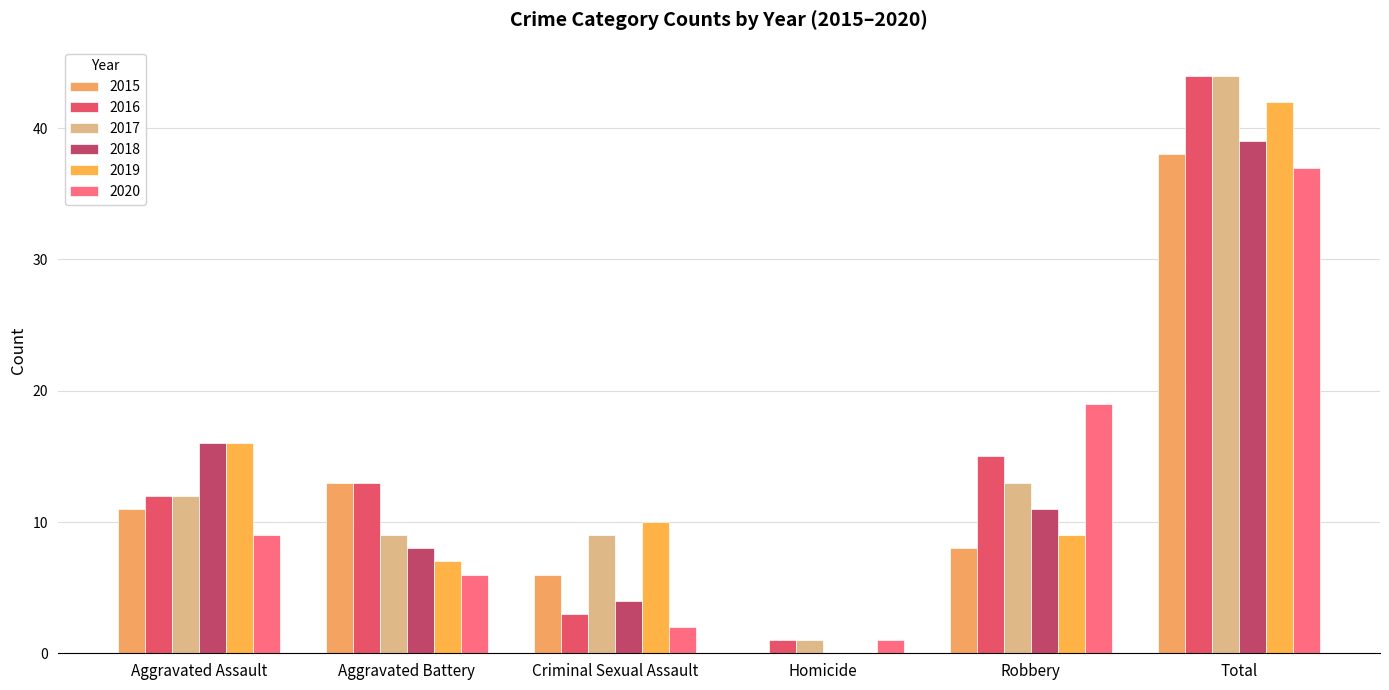

What is the greatest value displayed?

44